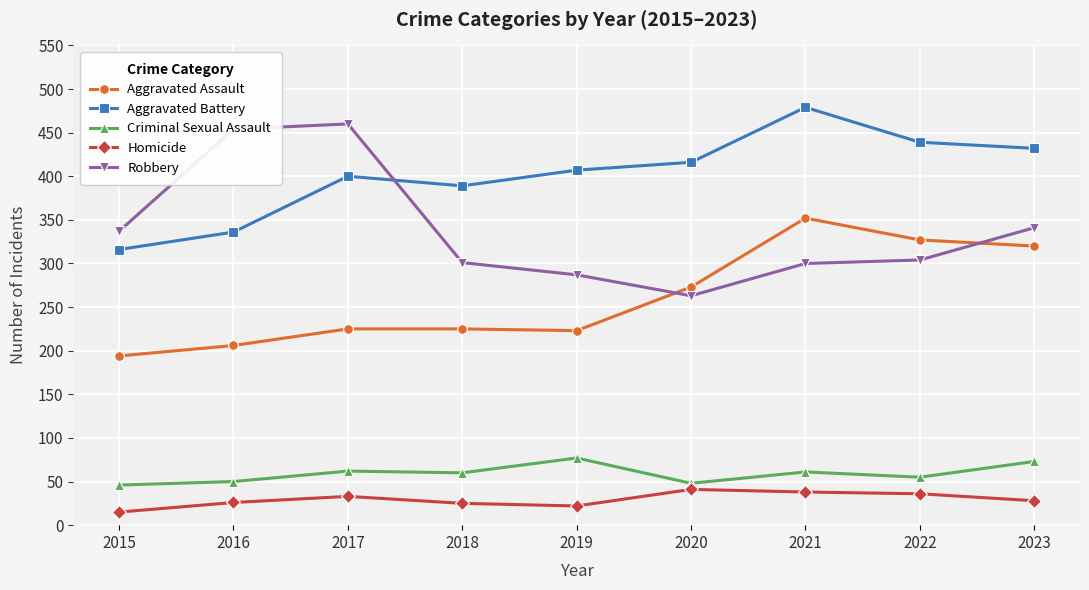

Count the number of categories in the chart.

9